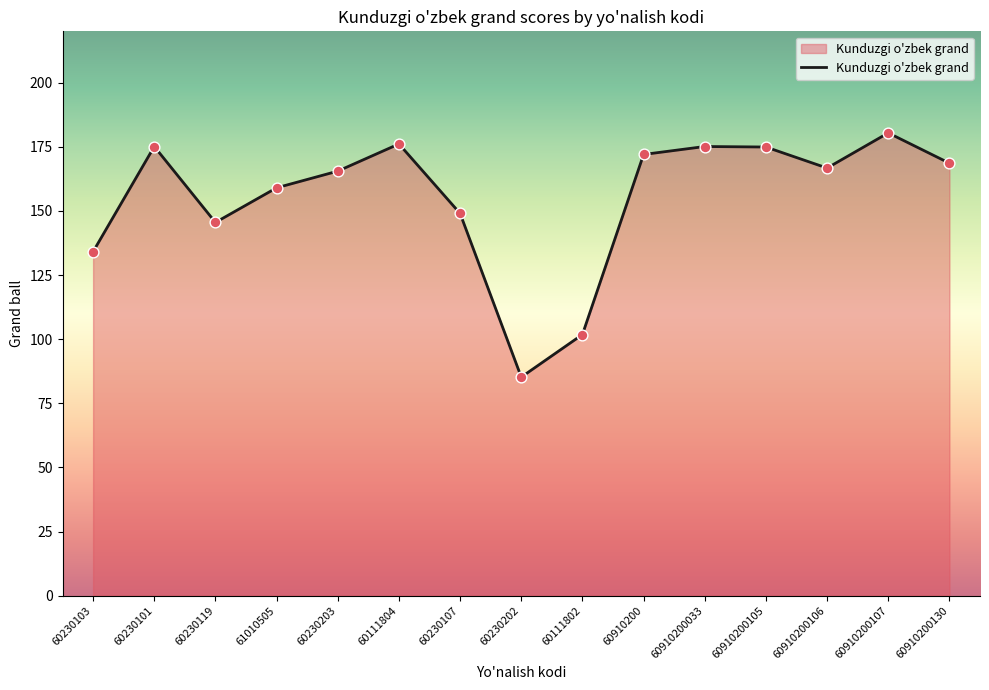

What is the change in value from 61010505 to 60910200?

+13.0